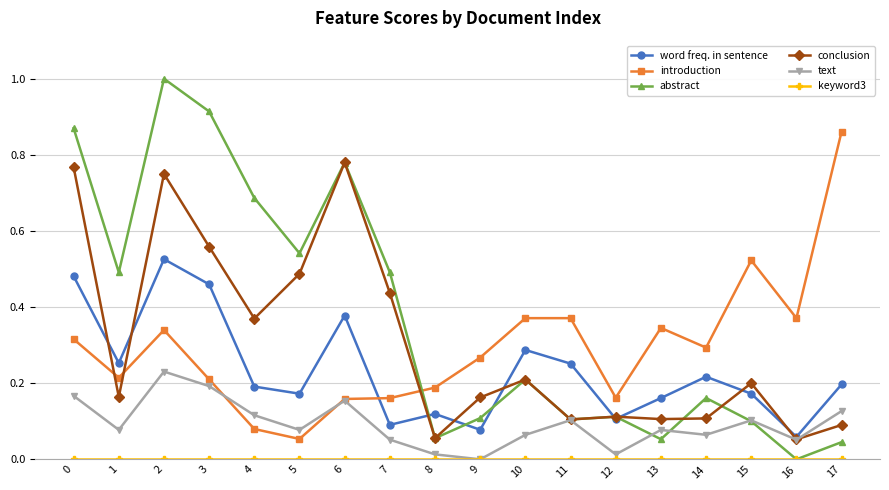

Is the value of word freq. in sentence at 16 greater than the value of conclusion at 9?

No